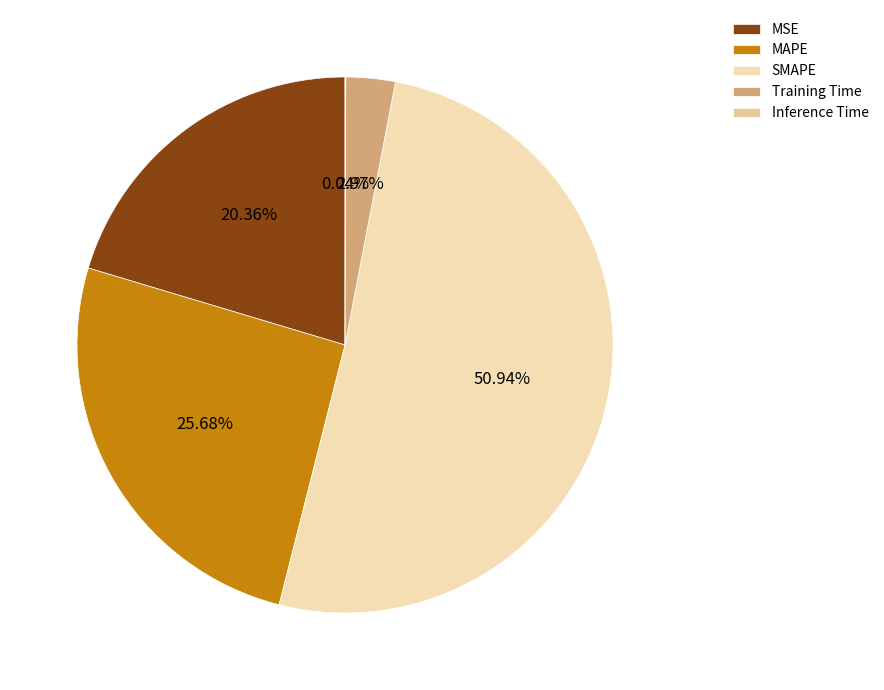

Combined, what portion of the pie is SMAPE and Inference Time?

51.0%